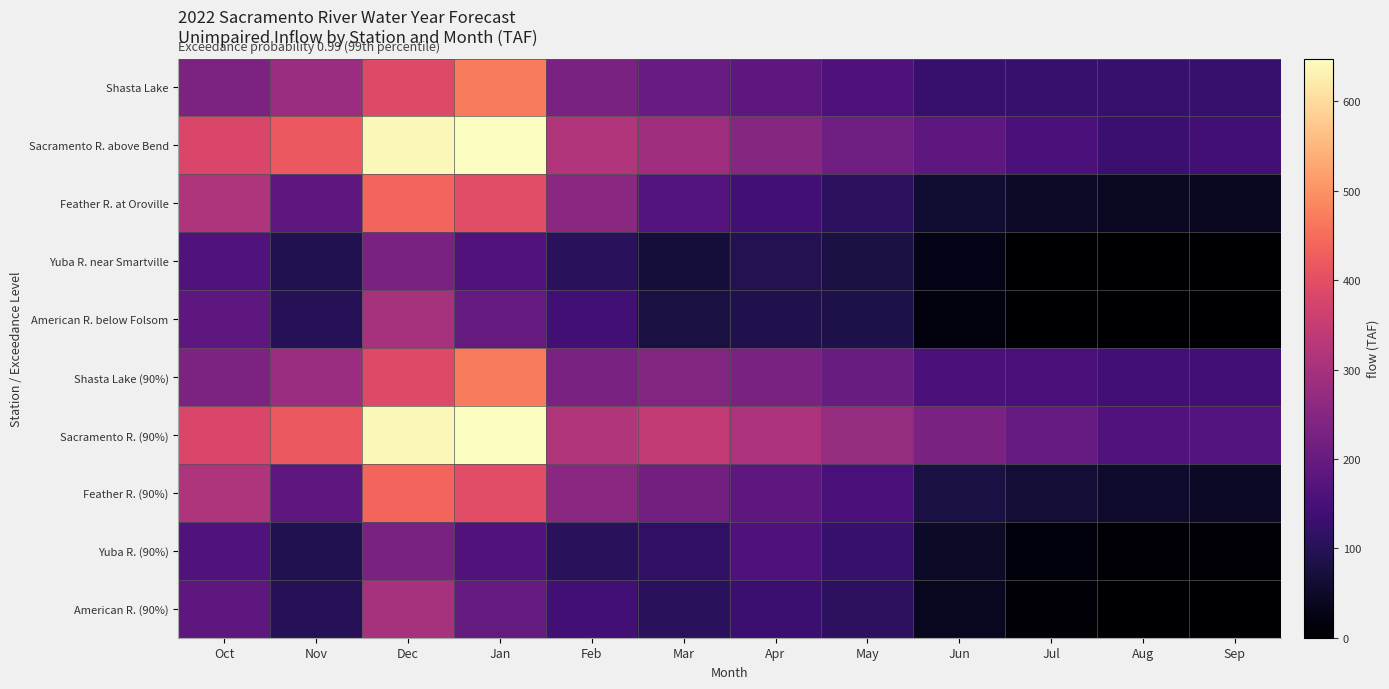

At which category does the chart reach its minimum across all series?

Aug